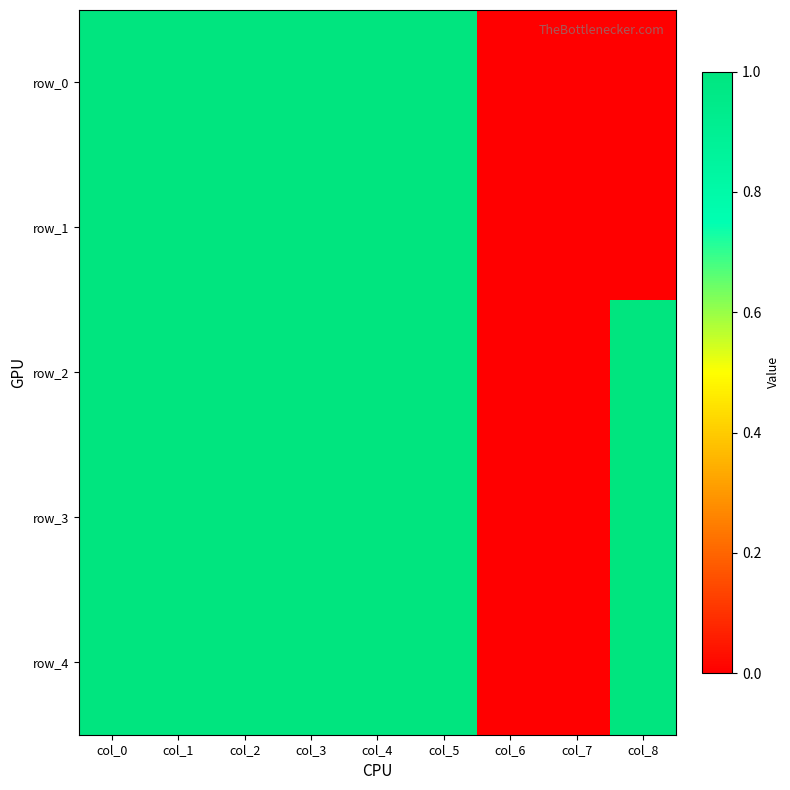

Reading left to right, extract all data points from this chart.

row_0: col_0=1	col_1=1	col_2=1	col_3=1	col_4=1	col_5=1	col_6=0	col_7=0	col_8=0
row_1: col_0=1	col_1=1	col_2=1	col_3=1	col_4=1	col_5=1	col_6=0	col_7=0	col_8=0
row_2: col_0=1	col_1=1	col_2=1	col_3=1	col_4=1	col_5=1	col_6=0	col_7=0	col_8=1
row_3: col_0=1	col_1=1	col_2=1	col_3=1	col_4=1	col_5=1	col_6=0	col_7=0	col_8=1
row_4: col_0=1	col_1=1	col_2=1	col_3=1	col_4=1	col_5=1	col_6=0	col_7=0	col_8=1